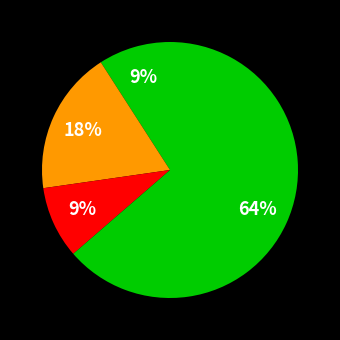

How many segments does this pie chart have?

4